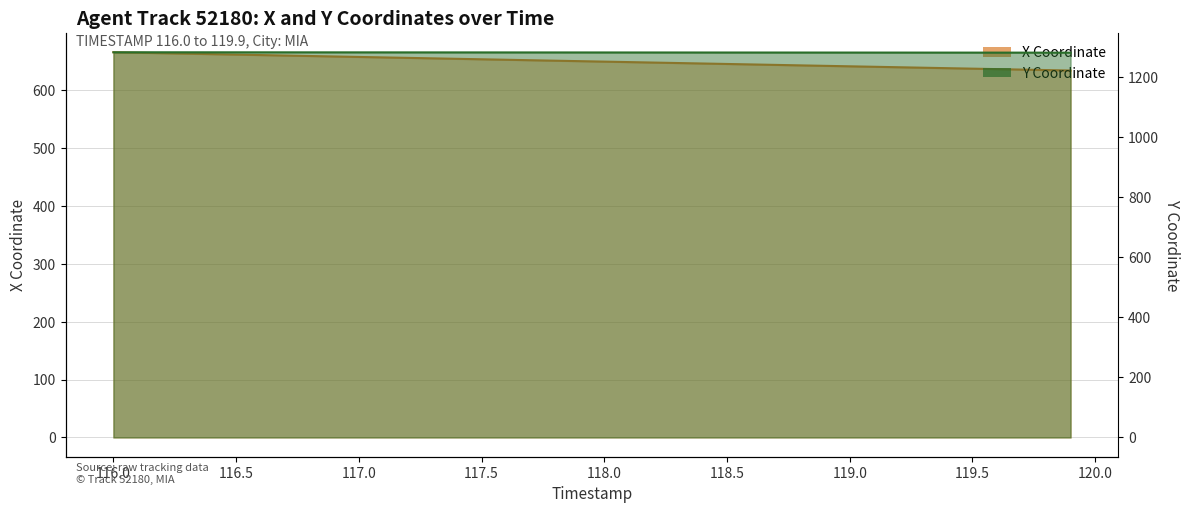

Rank the categories by Y value from lowest to highest.

119.9, 119.8, 119.7, 119.6, 119.5, 119.4, 119.3, 119.2, 119.1, 119.0, 118.9, 118.8, 118.7, 118.6, 118.5, 118.4, 118.3, 118.2, 118.1, 118.0, 117.9, 117.8, 117.7, 117.6, 117.5, 117.4, 117.3, 117.2, 117.1, 117.0, 116.9, 116.8, 116.7, 116.6, 116.5, 116.4, 116.3, 116.2, 116.1, 116.0